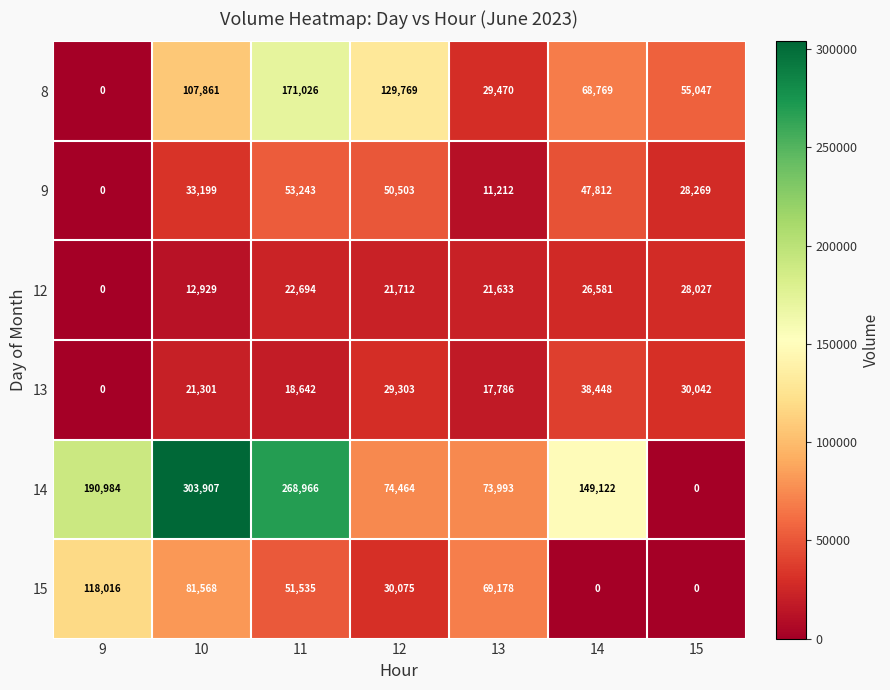

At which category does the chart reach its peak across all series?

10